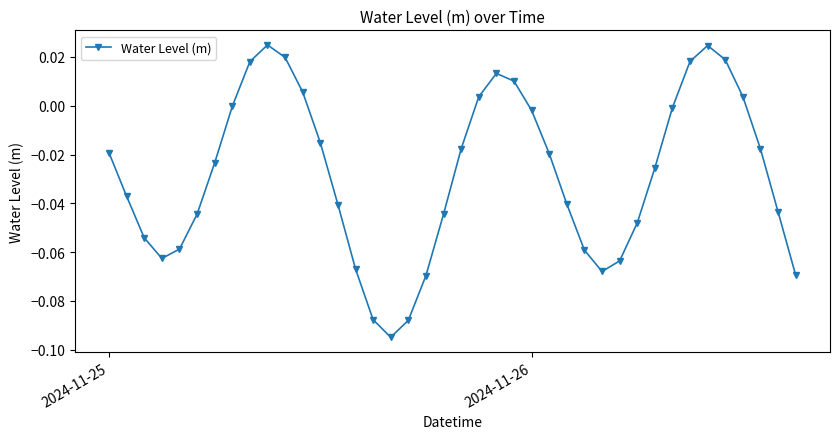

How many points are lower than both their immediate neighbors (excluding endpoints)?

3